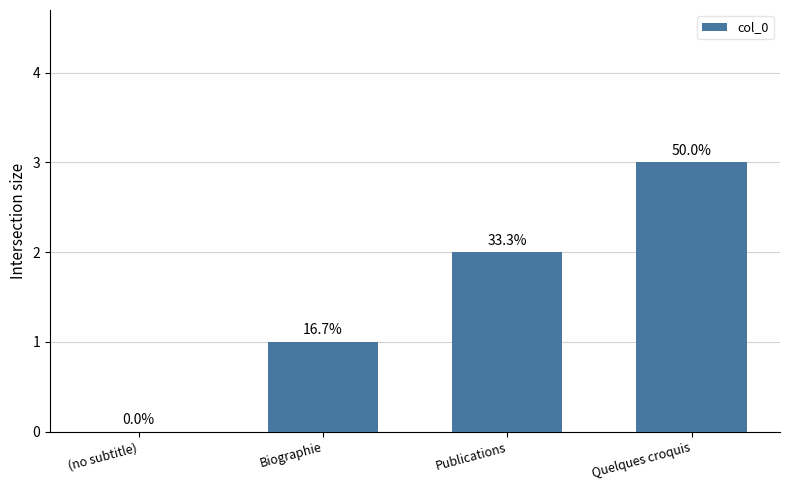

What is the label of the 2nd bar from the left?

Biographie